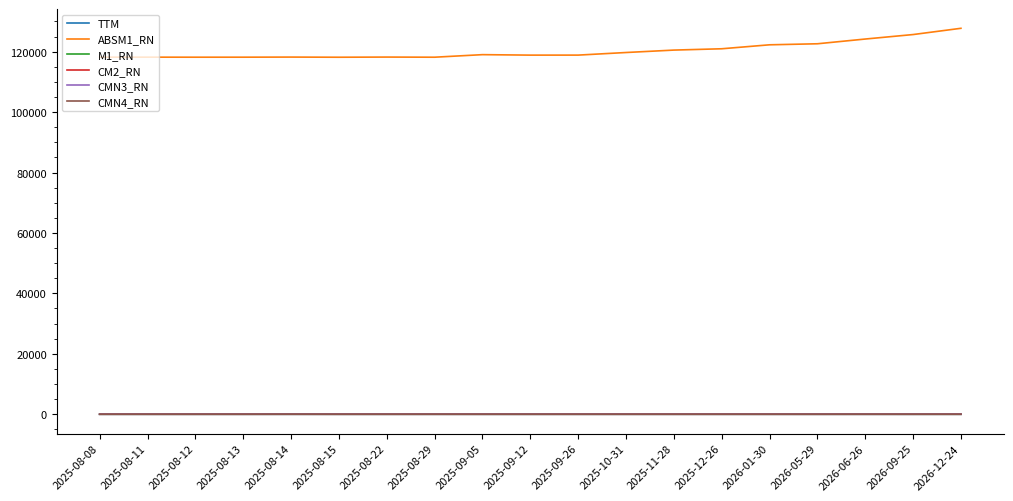

The value of ABSM1_RN at 2025-09-05 is 119006.0. True or false?

True